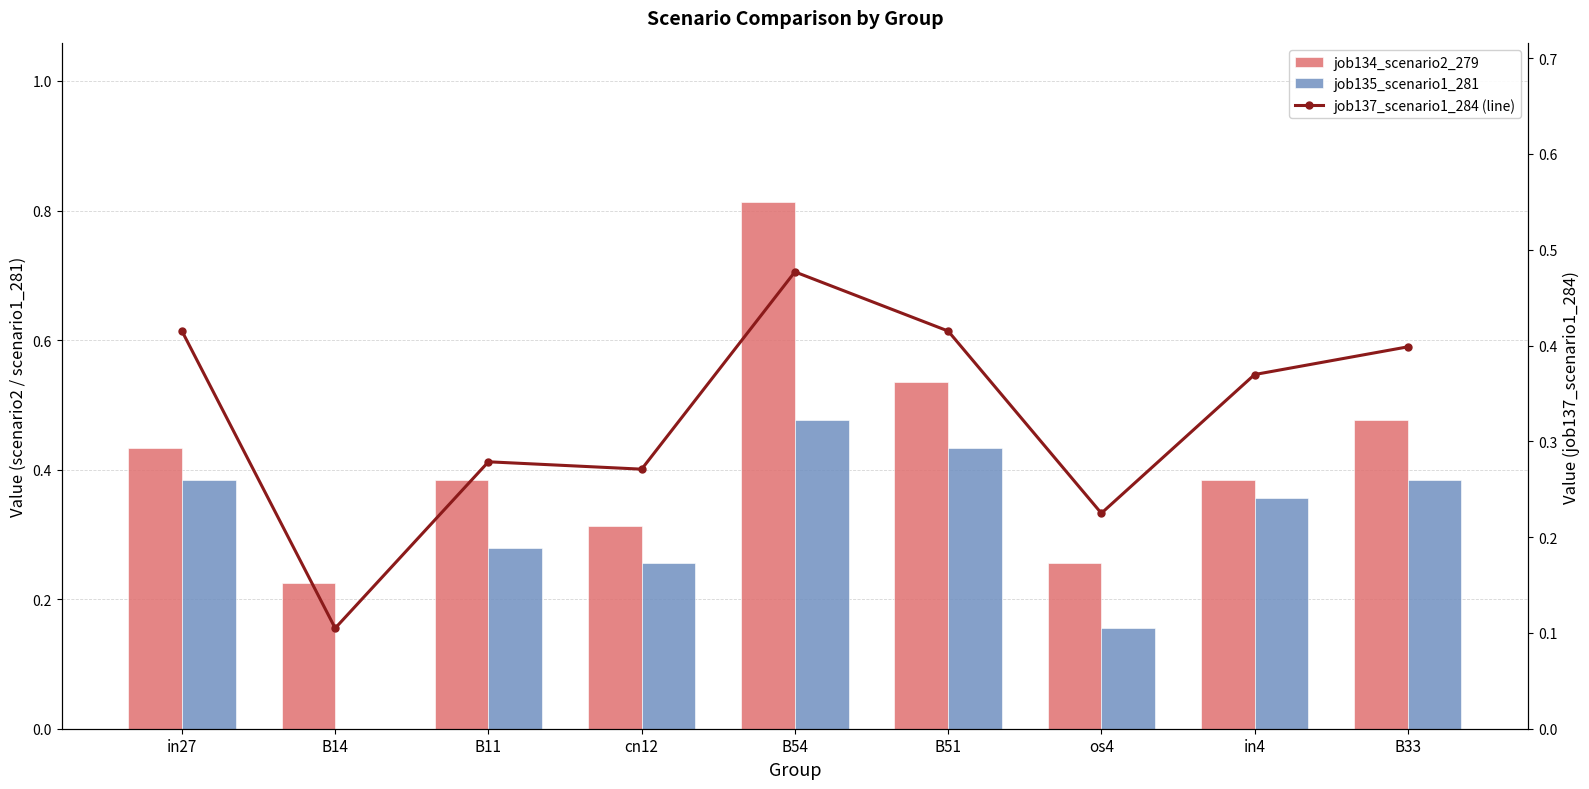

List the labels in order of job134_scenario2_279 value, smallest first.

B14, os4, cn12, B11, in4, in27, B33, B51, B54